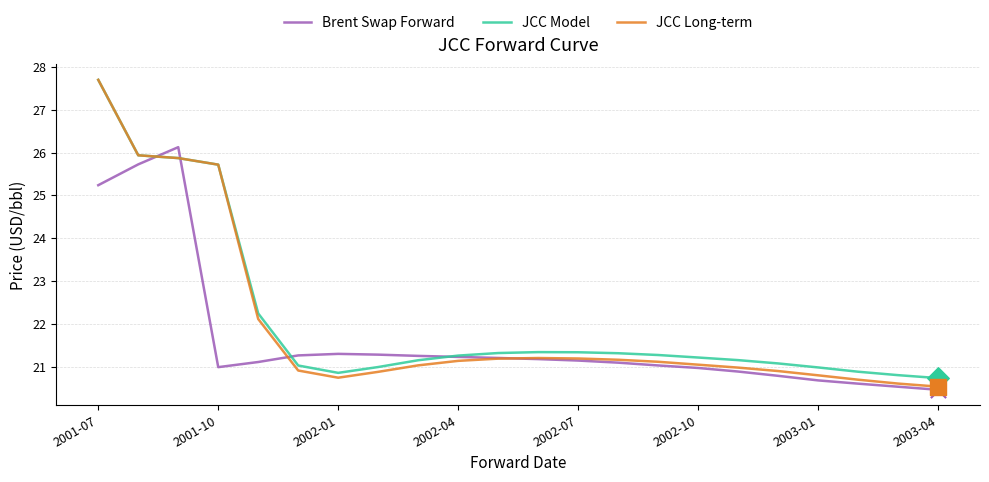

At how many categories does at least one series exceed 25?

4